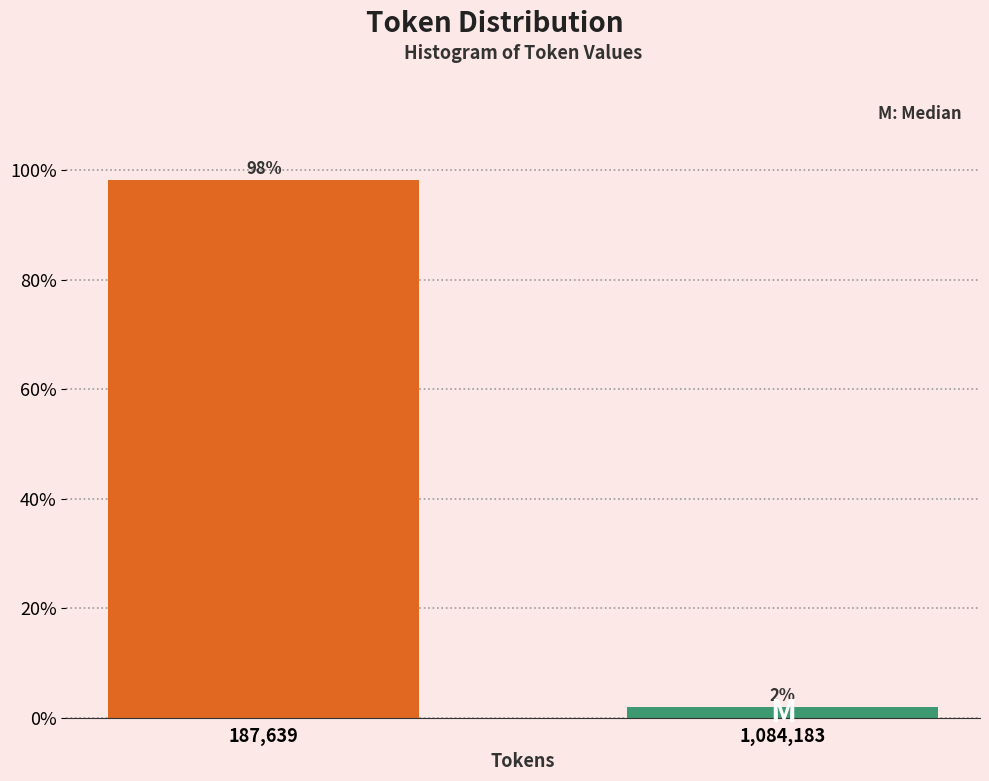

Between 1,084,183 and 187,639, which is larger?

187,639